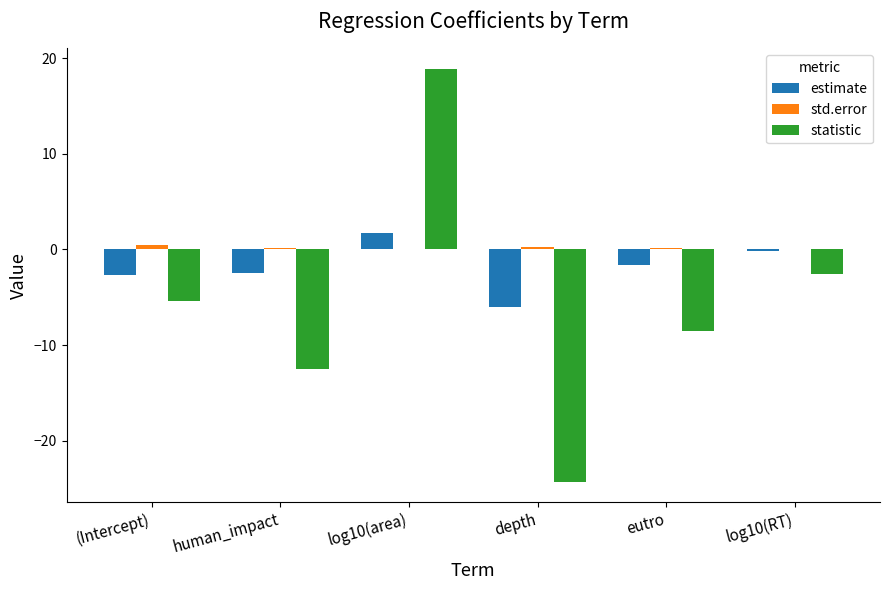

How many distinct data groups are displayed?

3